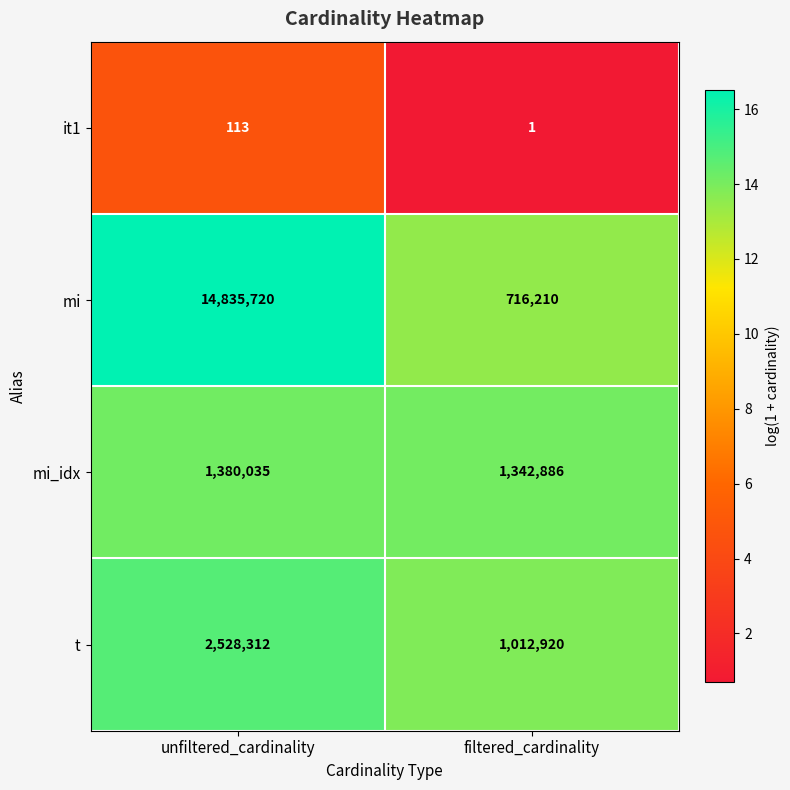

Which series changed the most between unfiltered_cardinality and filtered_cardinality?

mi